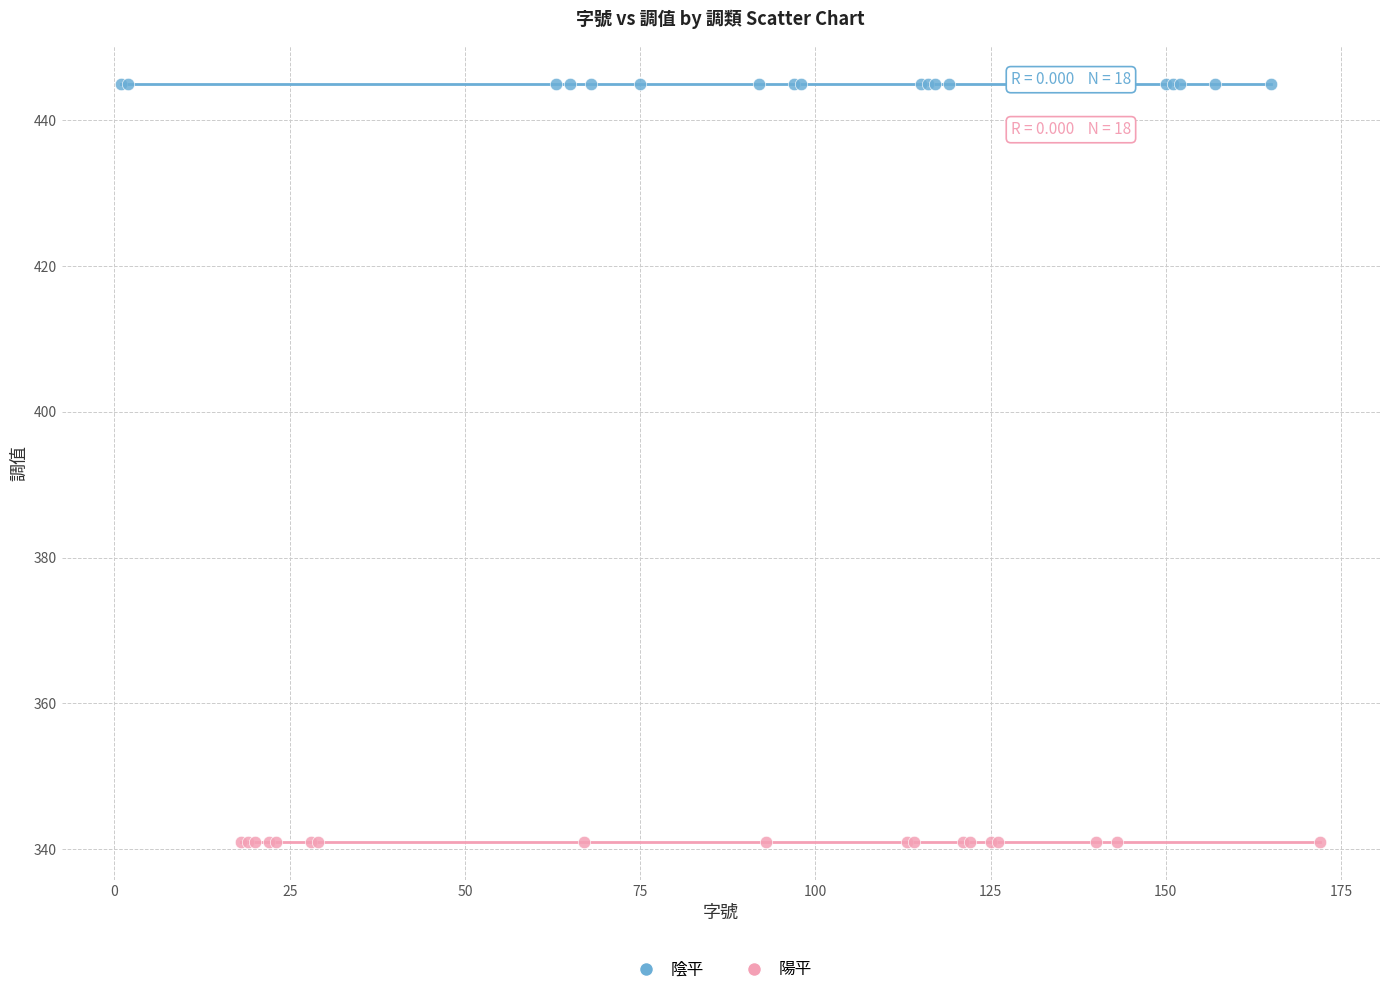

Which series contains the highest Y value?

陰平